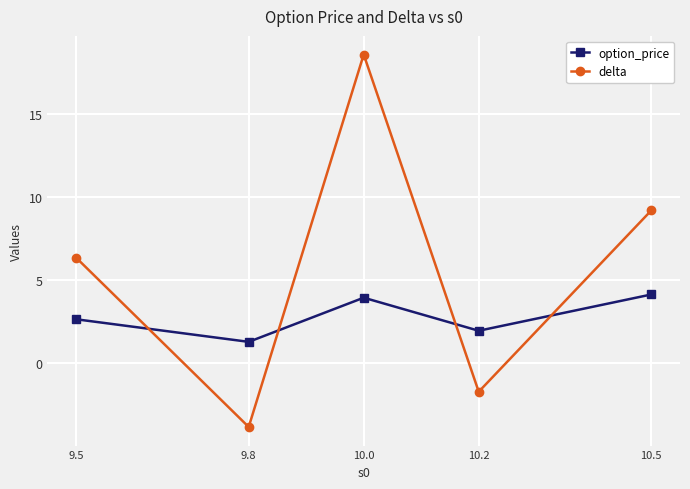

Which series ends up on top after the final intersection of option_price and delta?

delta